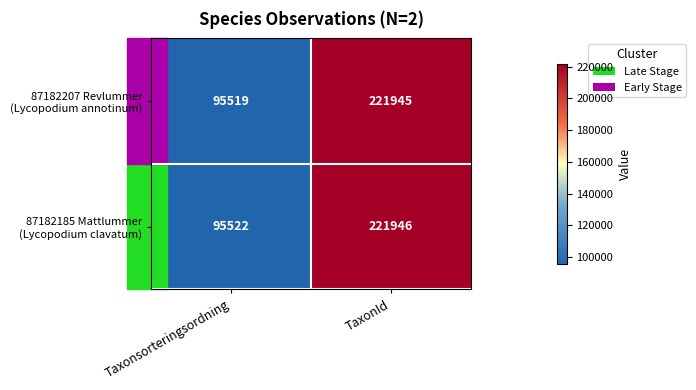

At which category does the chart reach its minimum across all series?

Taxonsorteringsordning